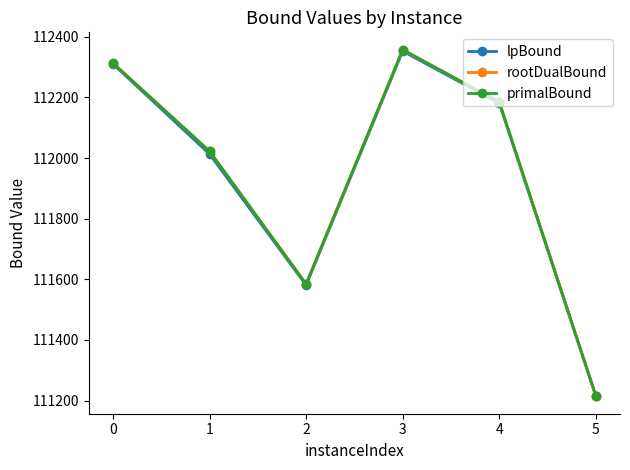

Where is the first local maximum for primalBound?

3